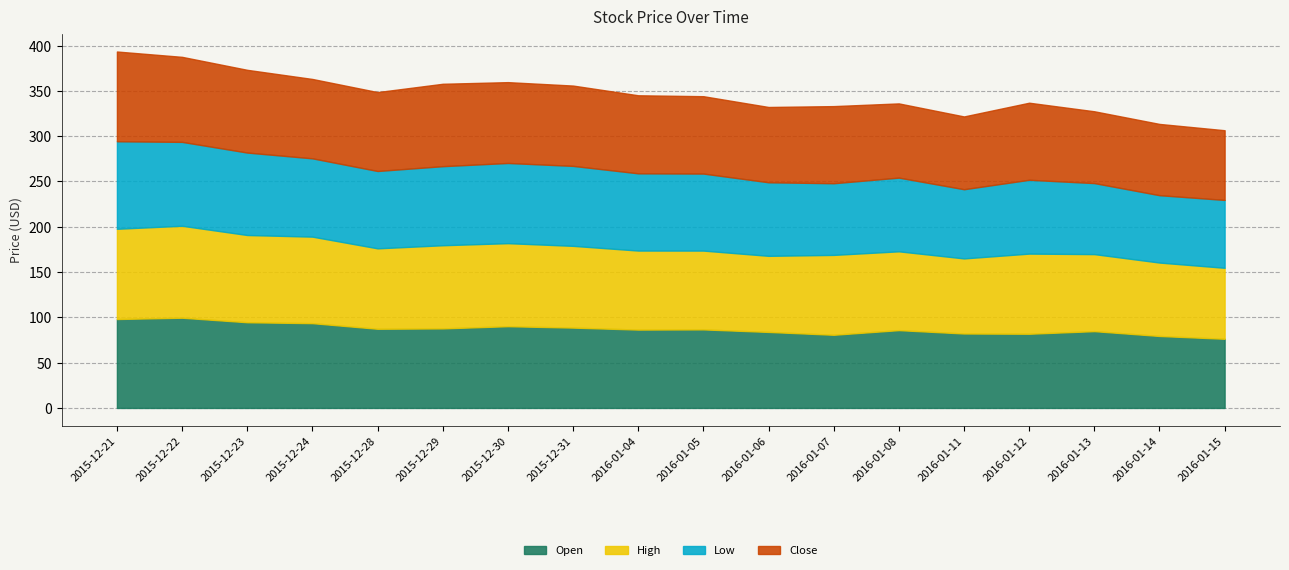

At 2016-01-08, list the series in order from smallest to largest.

Low, Close, Open, High